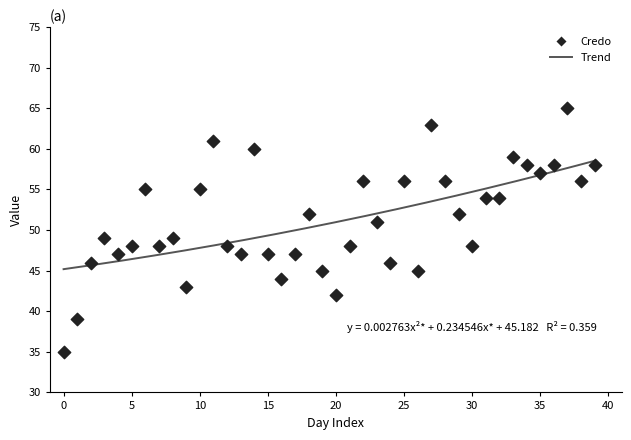

How many points are shown in the scatter plot?

40